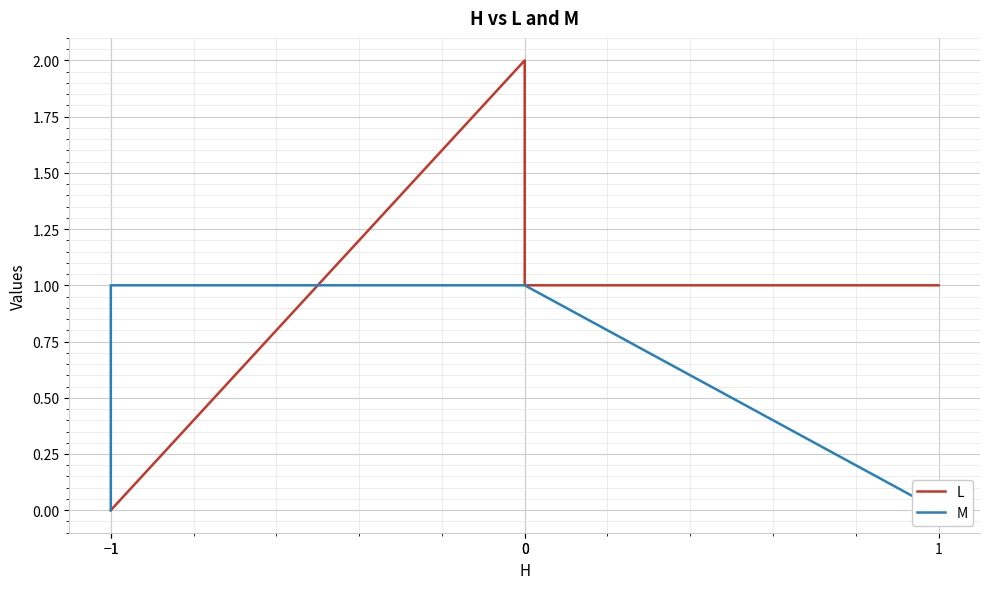

Rank the series by their maximum value, from lowest to highest.

M, L